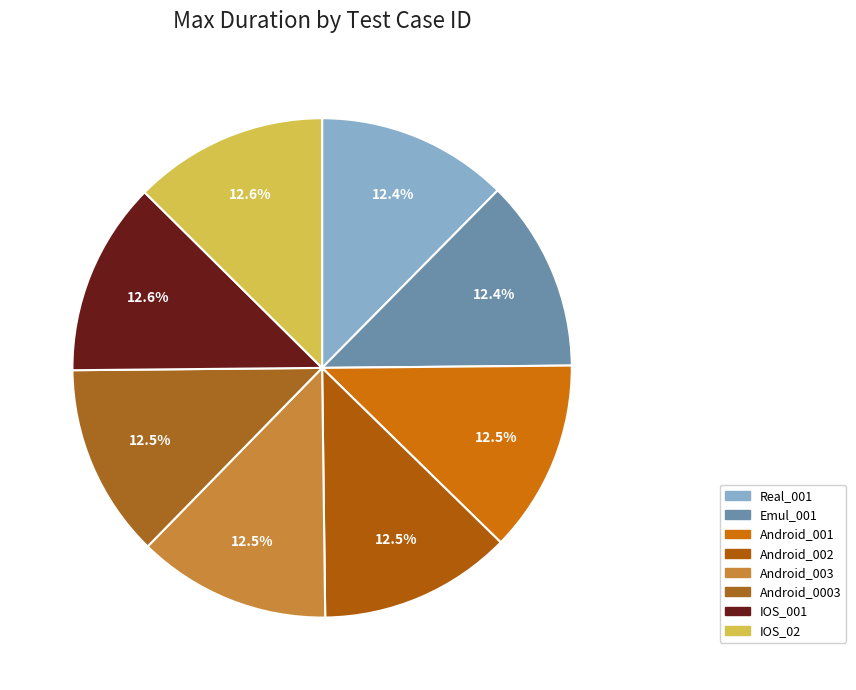

Is it true that Android_002 is 27% of the pie?

False